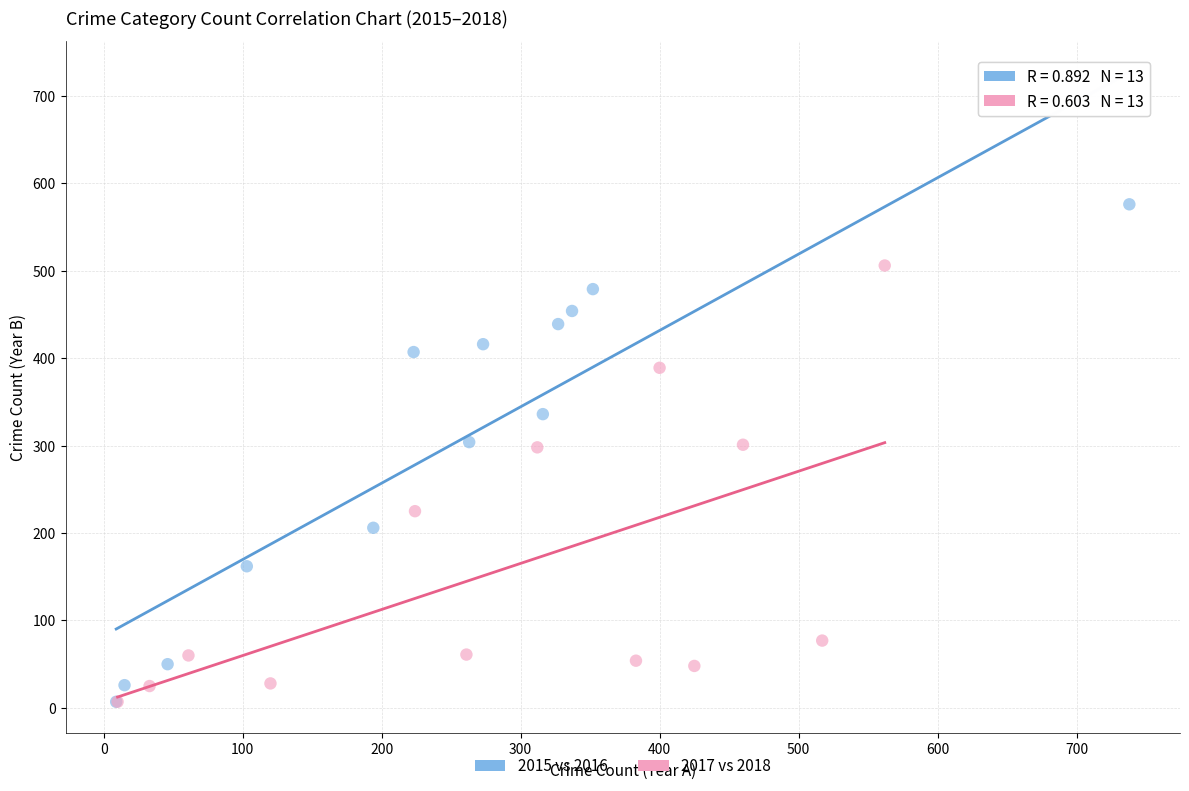

Which series reaches the maximum Y coordinate?

2015 vs 2016